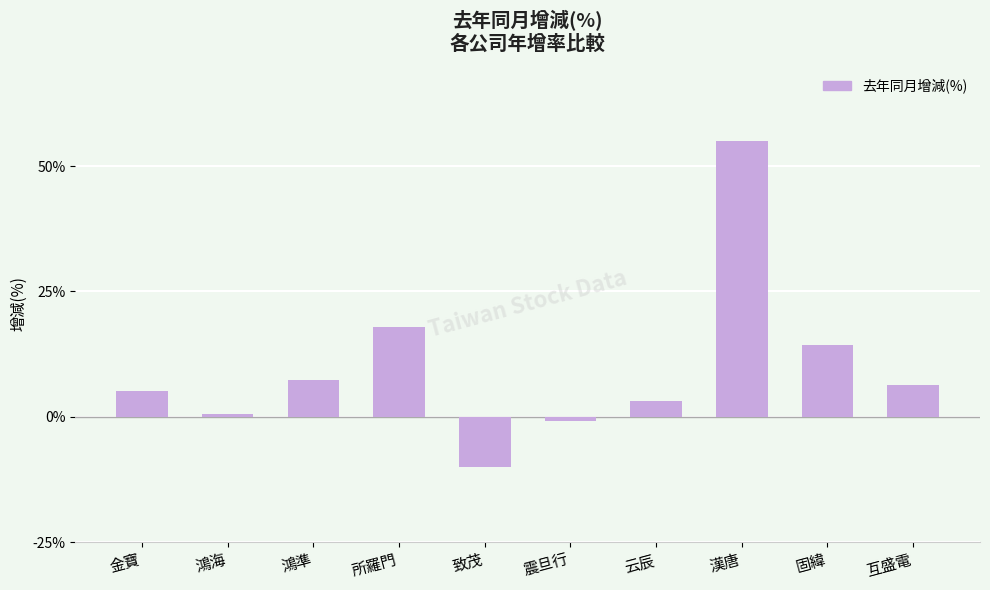

What is the greatest value displayed?

55.0